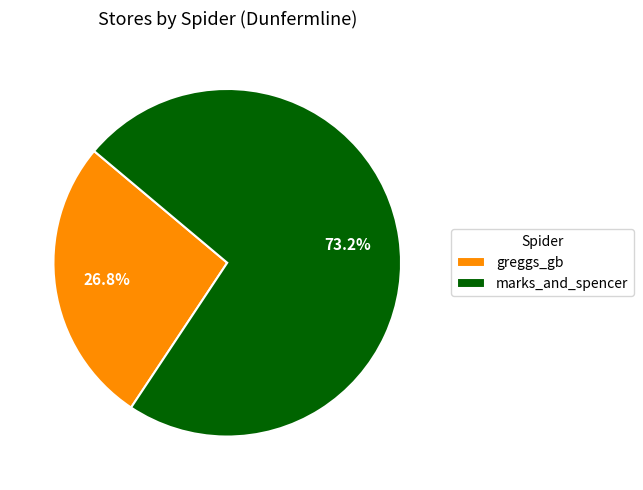

Between greggs_gb and marks_and_spencer, which is larger?

marks_and_spencer